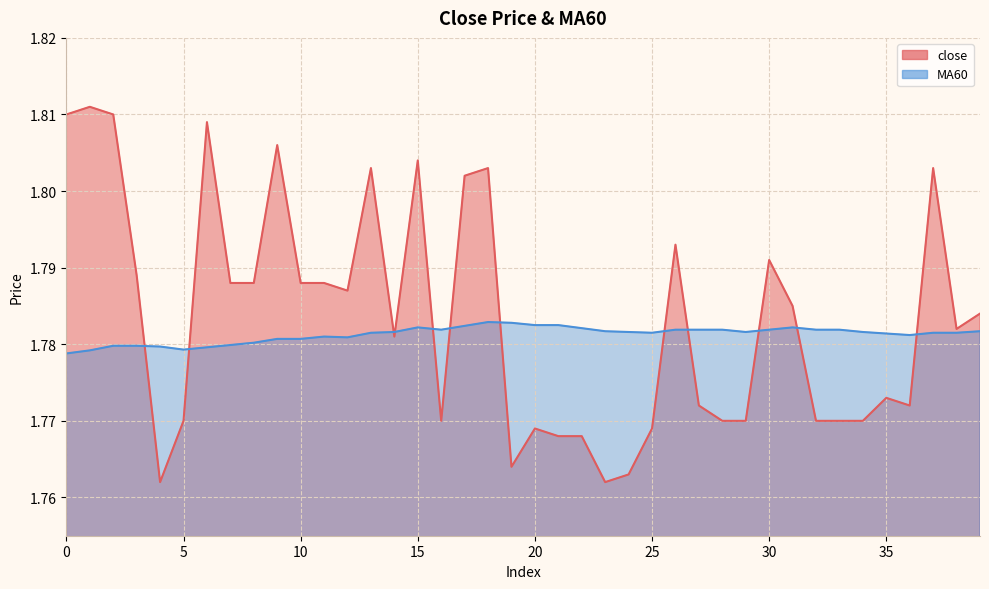

Reading left to right, what are all the values shown in this chart?

close: 0=1.8	1=1.8	2=1.8	3=1.8	4=1.8	5=1.8	6=1.8	7=1.8	8=1.8	9=1.8	10=1.8	11=1.8	12=1.8	13=1.8	14=1.8	15=1.8	16=1.8	17=1.8	18=1.8	19=1.8	20=1.8	21=1.8	22=1.8	23=1.8	24=1.8	25=1.8	26=1.8	27=1.8	28=1.8	29=1.8	30=1.8	31=1.8	32=1.8	33=1.8	34=1.8	35=1.8	36=1.8	37=1.8	38=1.8	39=1.8
MA60: 0=1.8	1=1.8	2=1.8	3=1.8	4=1.8	5=1.8	6=1.8	7=1.8	8=1.8	9=1.8	10=1.8	11=1.8	12=1.8	13=1.8	14=1.8	15=1.8	16=1.8	17=1.8	18=1.8	19=1.8	20=1.8	21=1.8	22=1.8	23=1.8	24=1.8	25=1.8	26=1.8	27=1.8	28=1.8	29=1.8	30=1.8	31=1.8	32=1.8	33=1.8	34=1.8	35=1.8	36=1.8	37=1.8	38=1.8	39=1.8